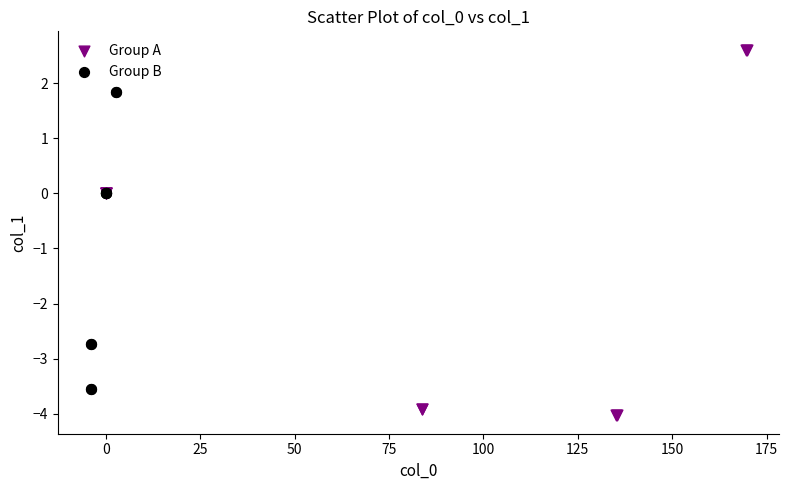

Which series reaches the maximum Y coordinate?

Group A